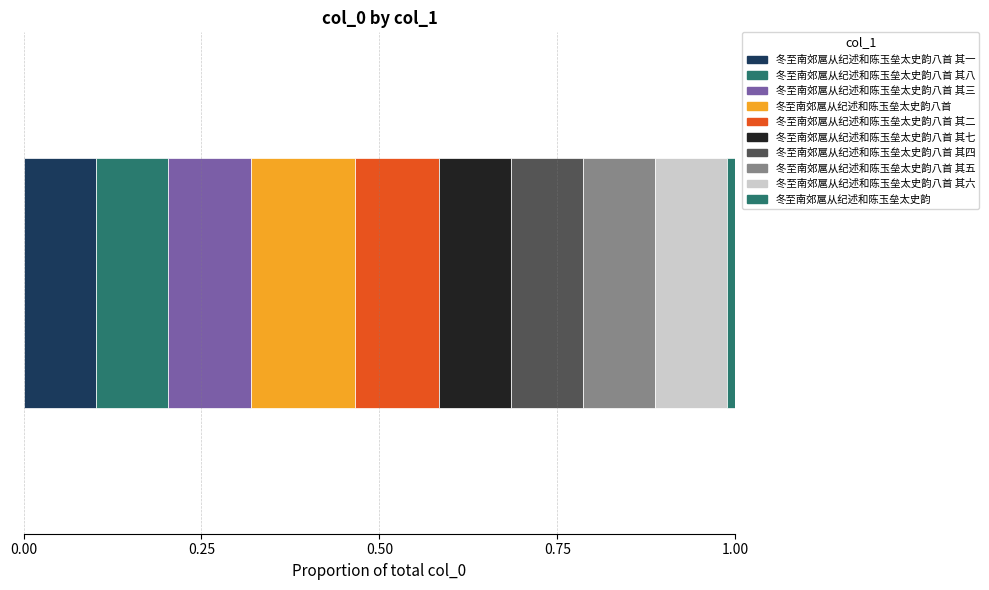

What is the label of the 8th bar from the left?

冬至南郊扈从纪述和陈玉垒太史韵八首 其五